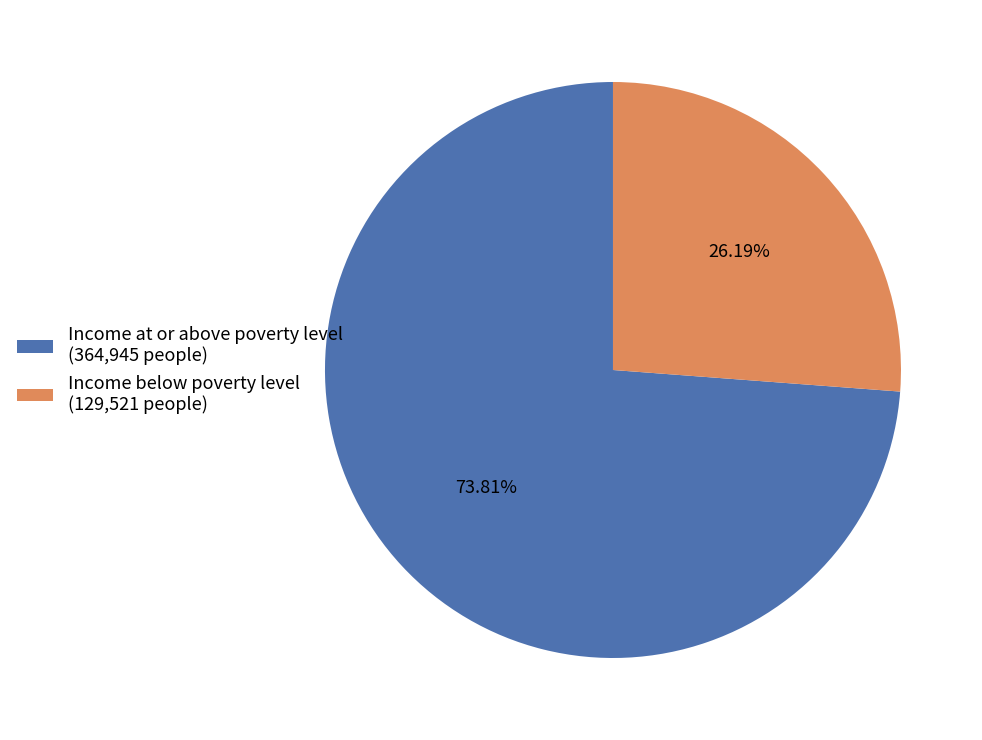

Which category accounts for the majority?

Income at or above poverty level